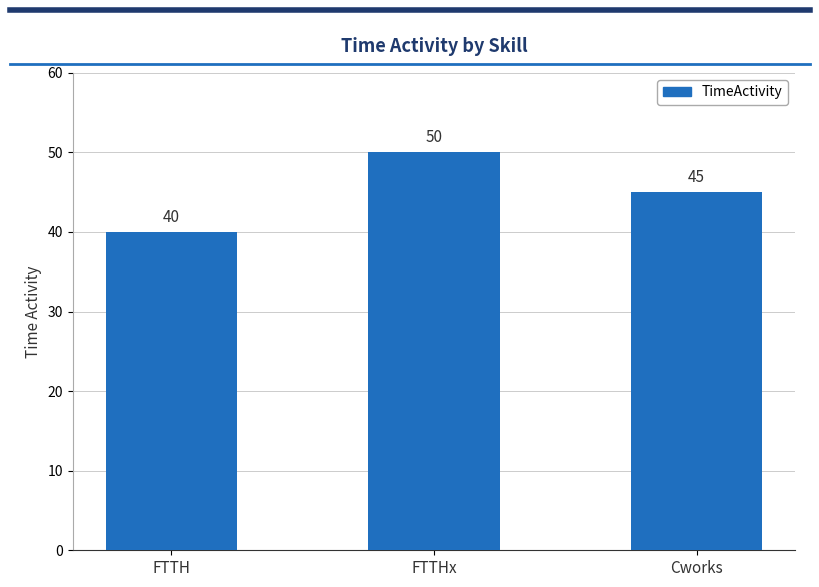

True or false: the data shows 17 at Cworks.

False